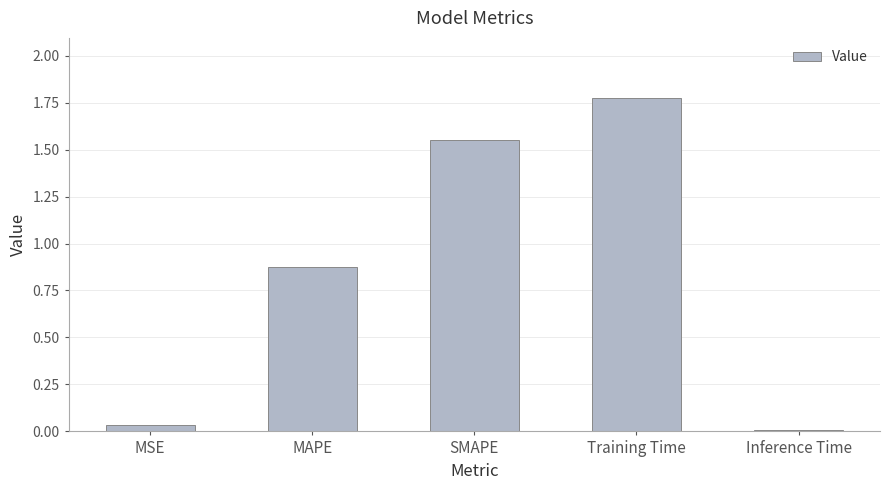

Which category has the highest value across all series?

Training Time